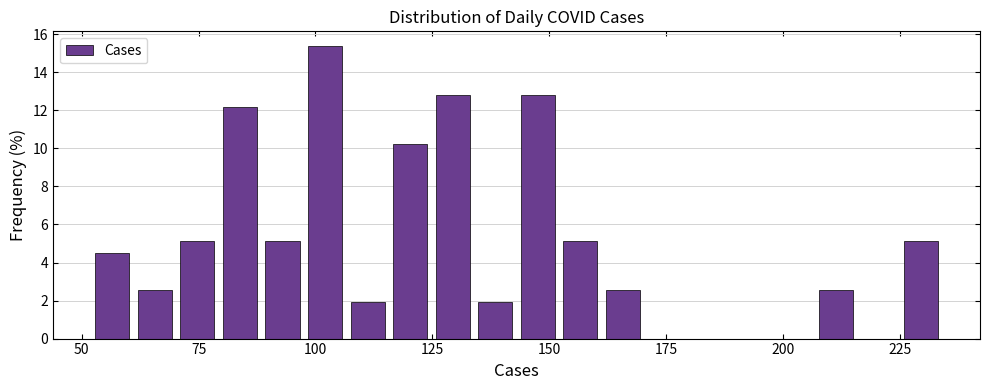

Read against the x-axis, roughly where is the centre of the tallest bar?

100